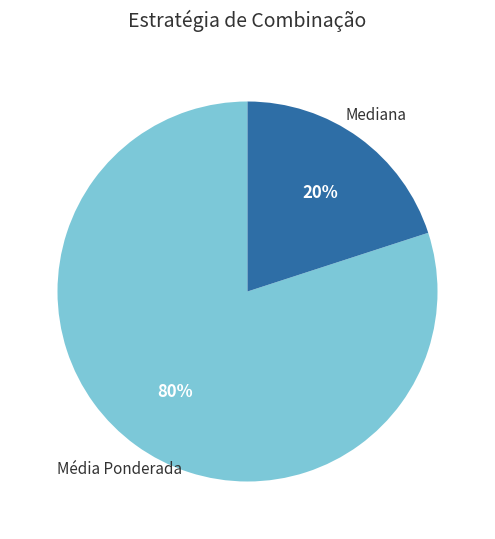

Is there a majority slice in this chart?

Yes